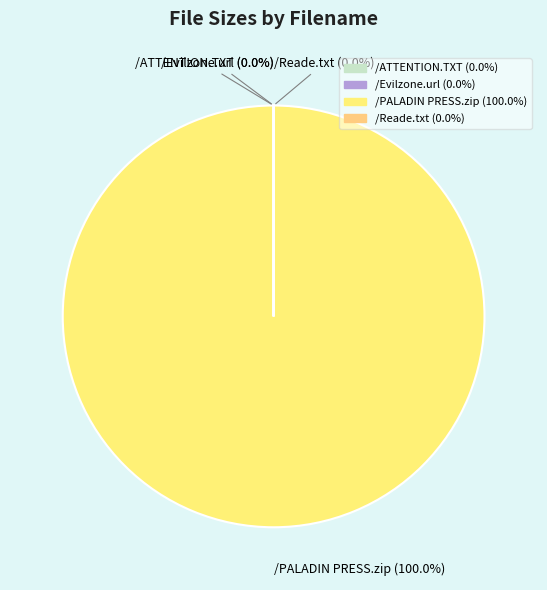

Combined, do /ATTENTION.TXT and /PALADIN PRESS.zip account for over 50%?

Yes